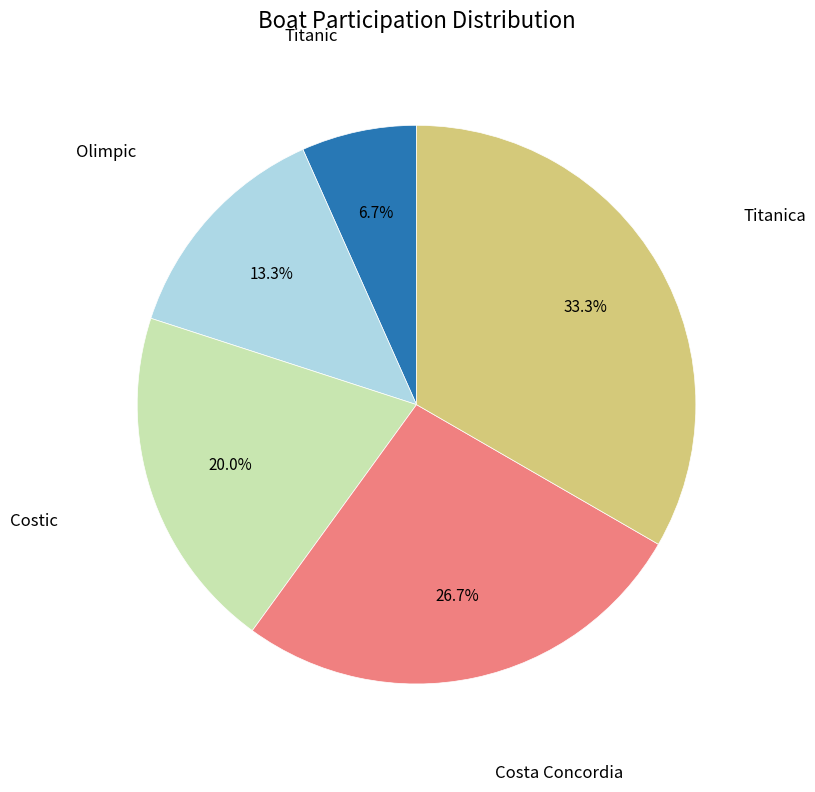

Is there any slice that represents more than half of the pie?

No